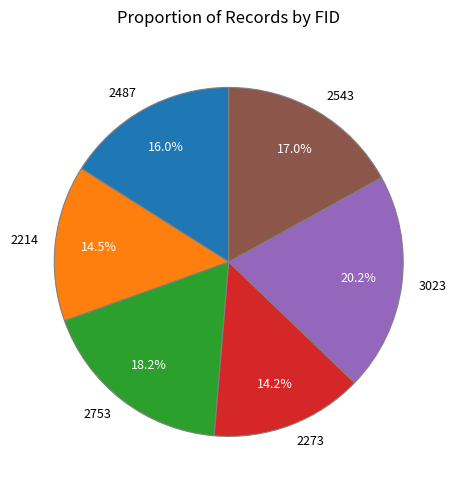

How many slices are in this pie chart?

6